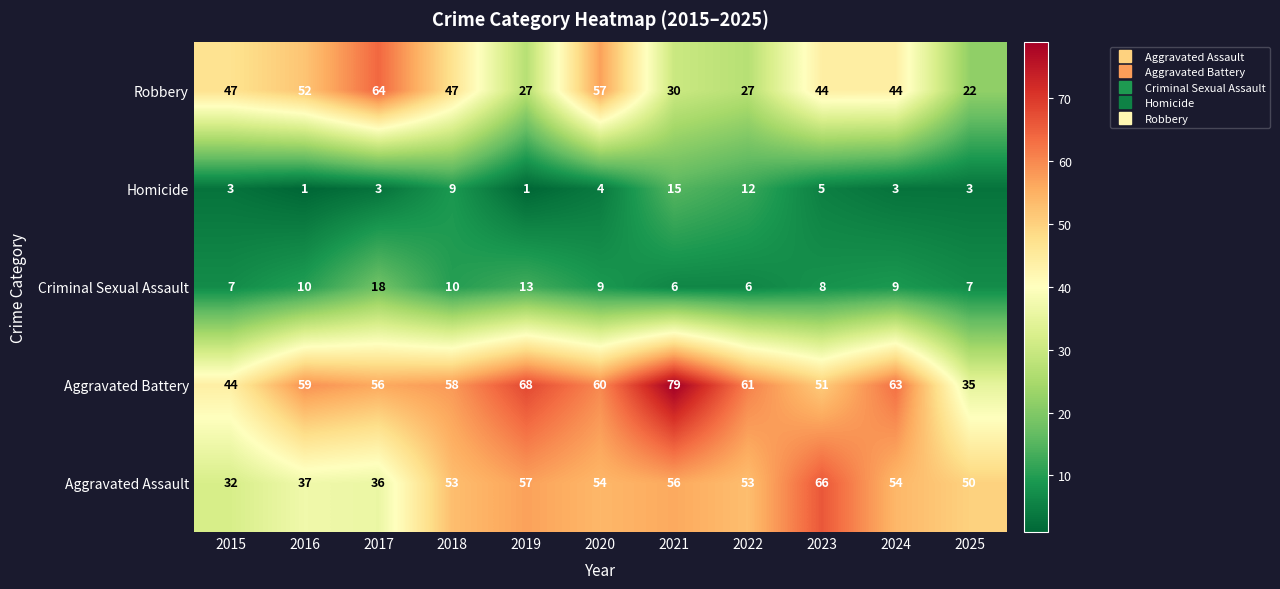

Between 2018 and 2021, which series saw the biggest shift?

Aggravated Battery